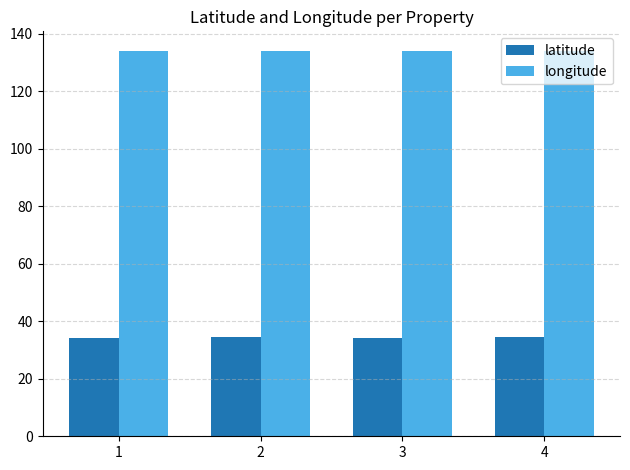

The longitude series shows 221.8 at 3. True or false?

False